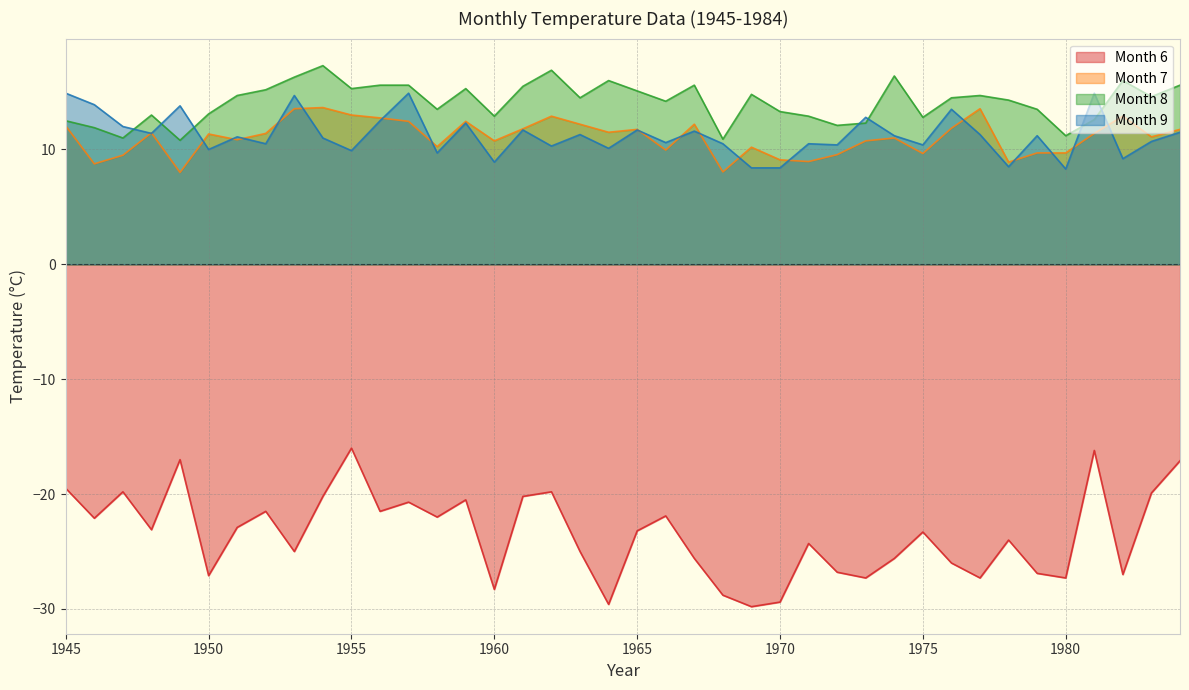

What is the minimum value shown in the chart?

-29.8